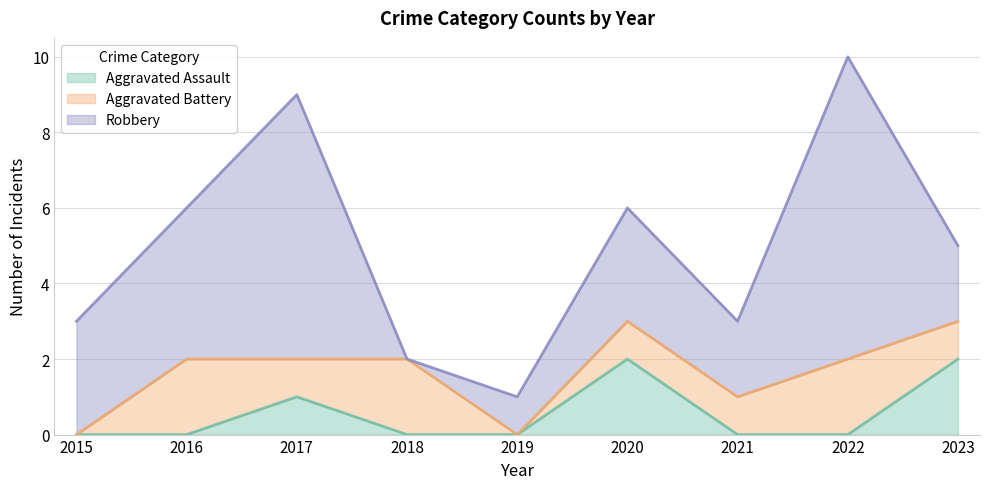

What is the value of the Aggravated Assault point at the 3rd from the left?

1